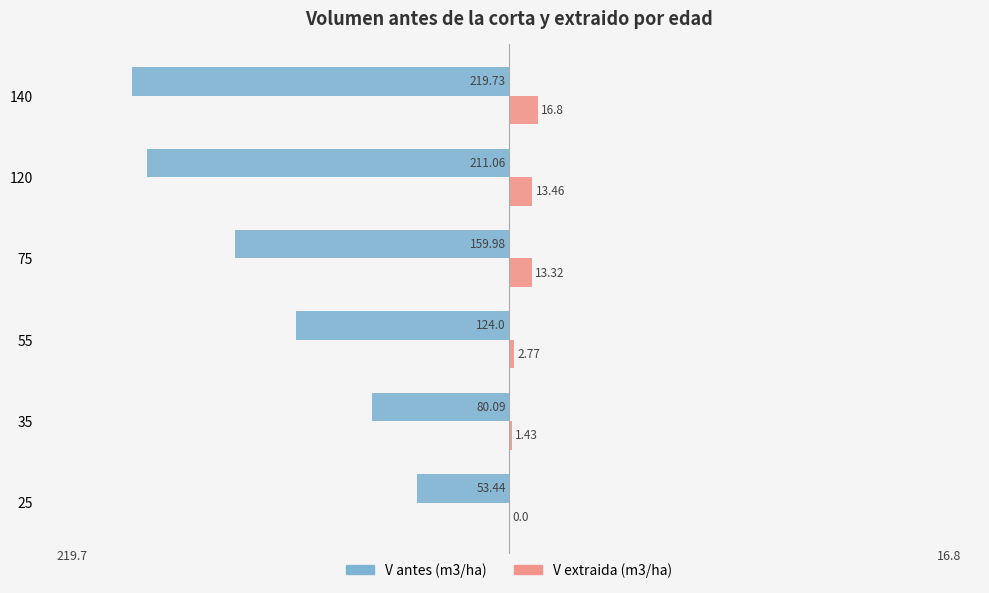

What is the sum of the V antes (m3/ha) values at 25 and 140?

-273.2